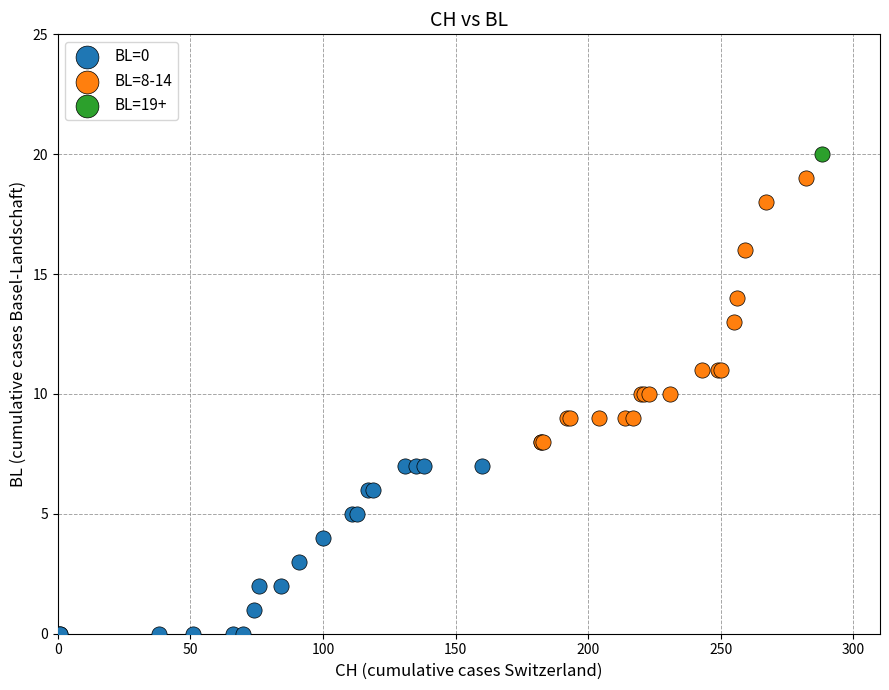

Which series contains the highest Y value?

BL=19+